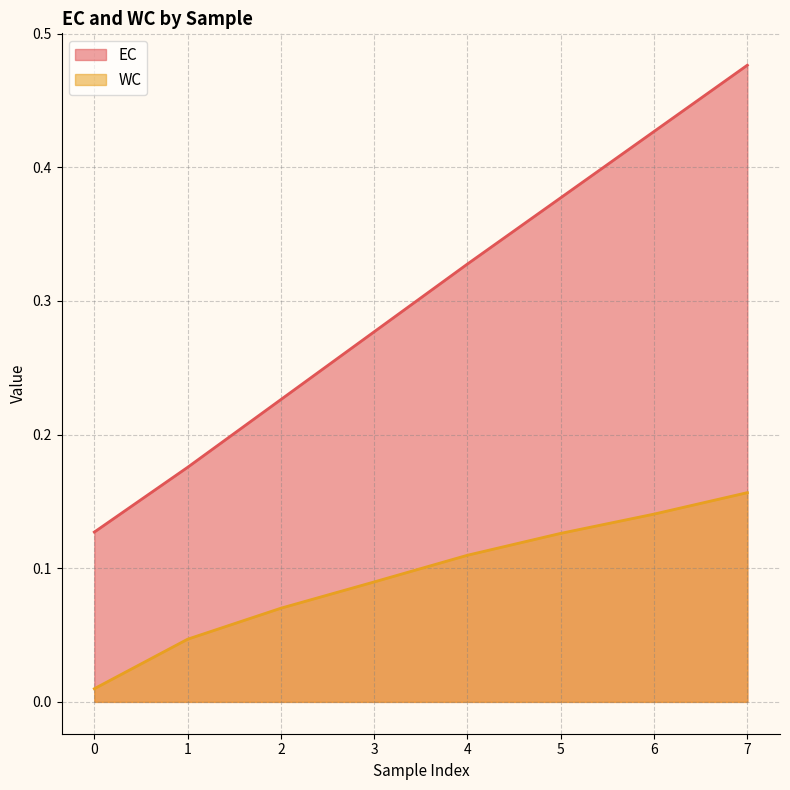

At which category is the sum across all series the highest?

7